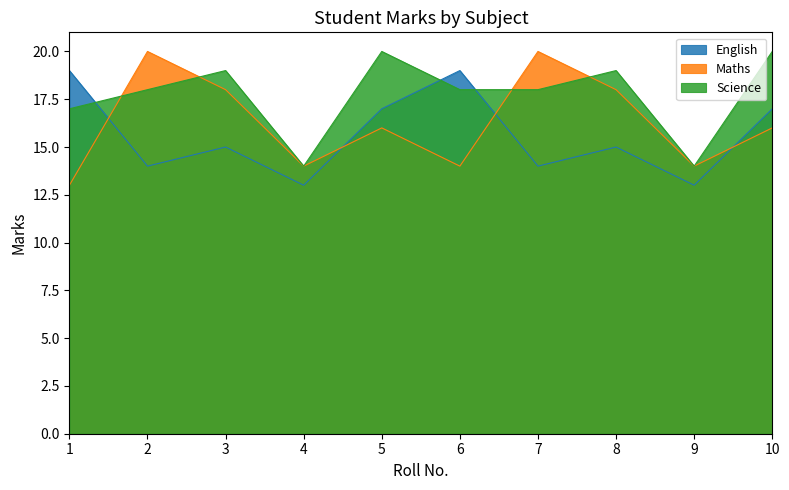

What is the difference between the maximum and minimum values in the Science series?

6